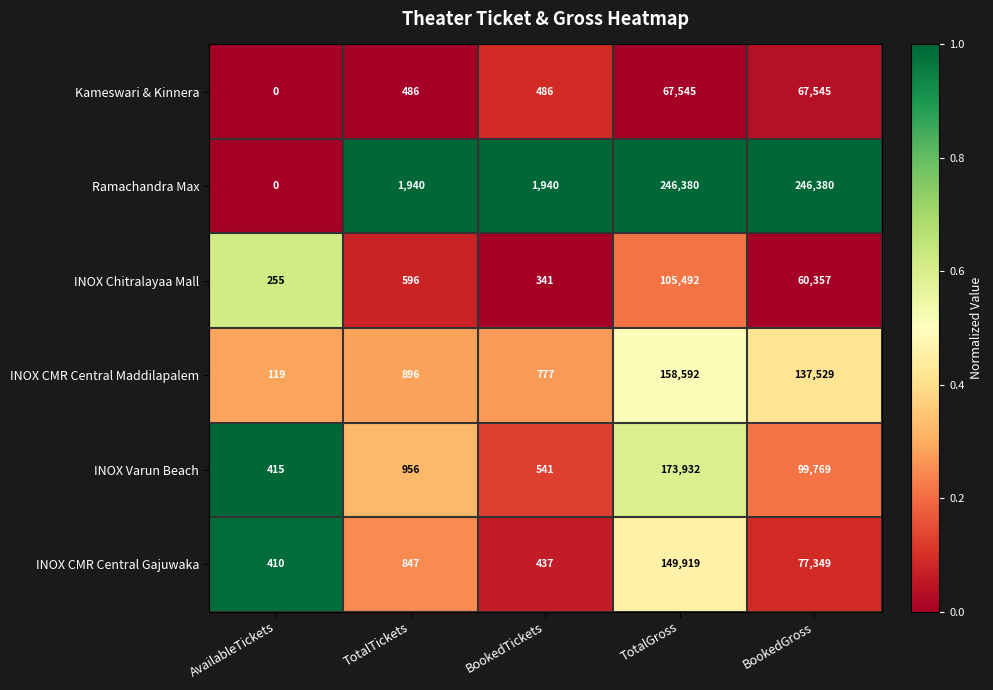

Reading right to left, extract all data points from this chart.

Kameswari & Kinnera: BookedGross=67545	TotalGross=67545	BookedTickets=486	TotalTickets=486	AvailableTickets=0
Ramachandra Max: BookedGross=246380	TotalGross=246380	BookedTickets=1940	TotalTickets=1940	AvailableTickets=0
INOX Chitralayaa Mall: BookedGross=60357	TotalGross=105492	BookedTickets=341	TotalTickets=596	AvailableTickets=255
INOX CMR Central Maddilapalem: BookedGross=137529	TotalGross=158592	BookedTickets=777	TotalTickets=896	AvailableTickets=119
INOX Varun Beach: BookedGross=99769	TotalGross=173932	BookedTickets=541	TotalTickets=956	AvailableTickets=415
INOX CMR Central Gajuwaka: BookedGross=77349	TotalGross=149919	BookedTickets=437	TotalTickets=847	AvailableTickets=410